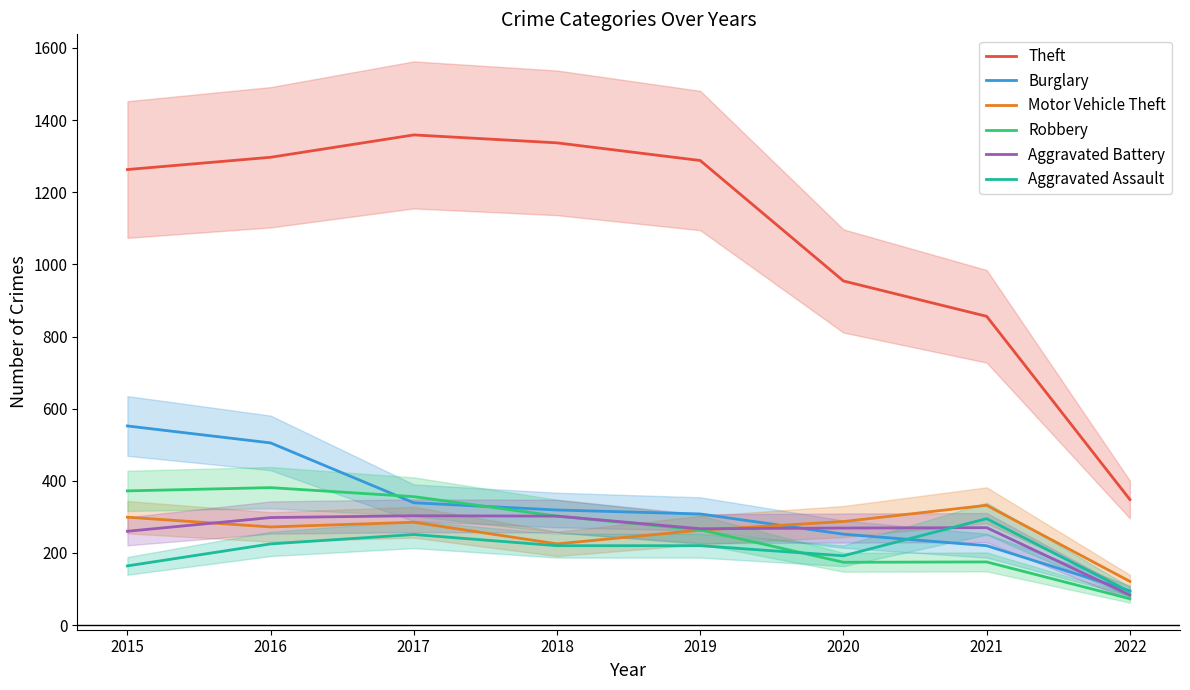

Rank the categories by Robbery value from lowest to highest.

2022, 2020, 2021, 2019, 2018, 2017, 2015, 2016